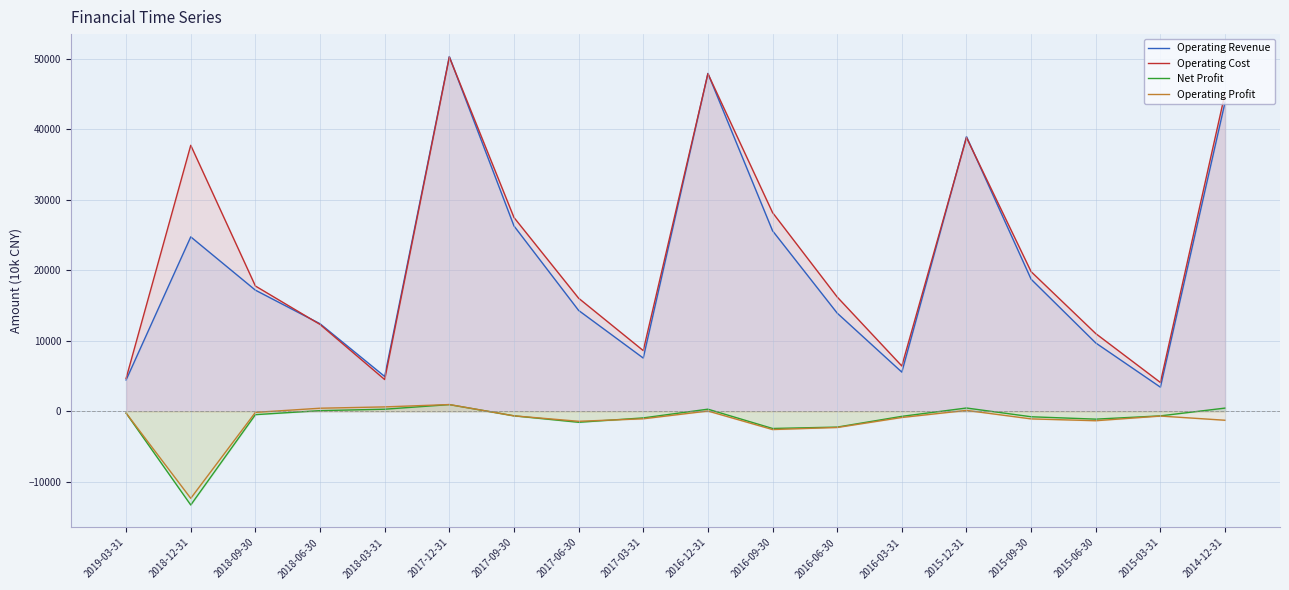

Where does the Operating Cost series first go above 17782?

2018-12-31